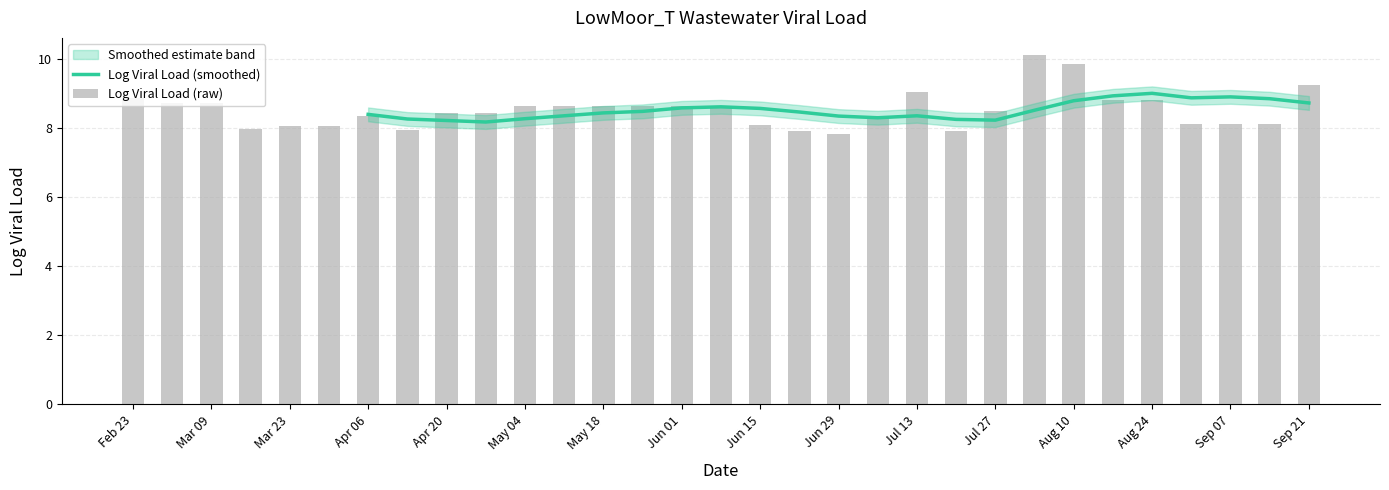

What is the average value of the Log Viral Load (raw) series?

8.5